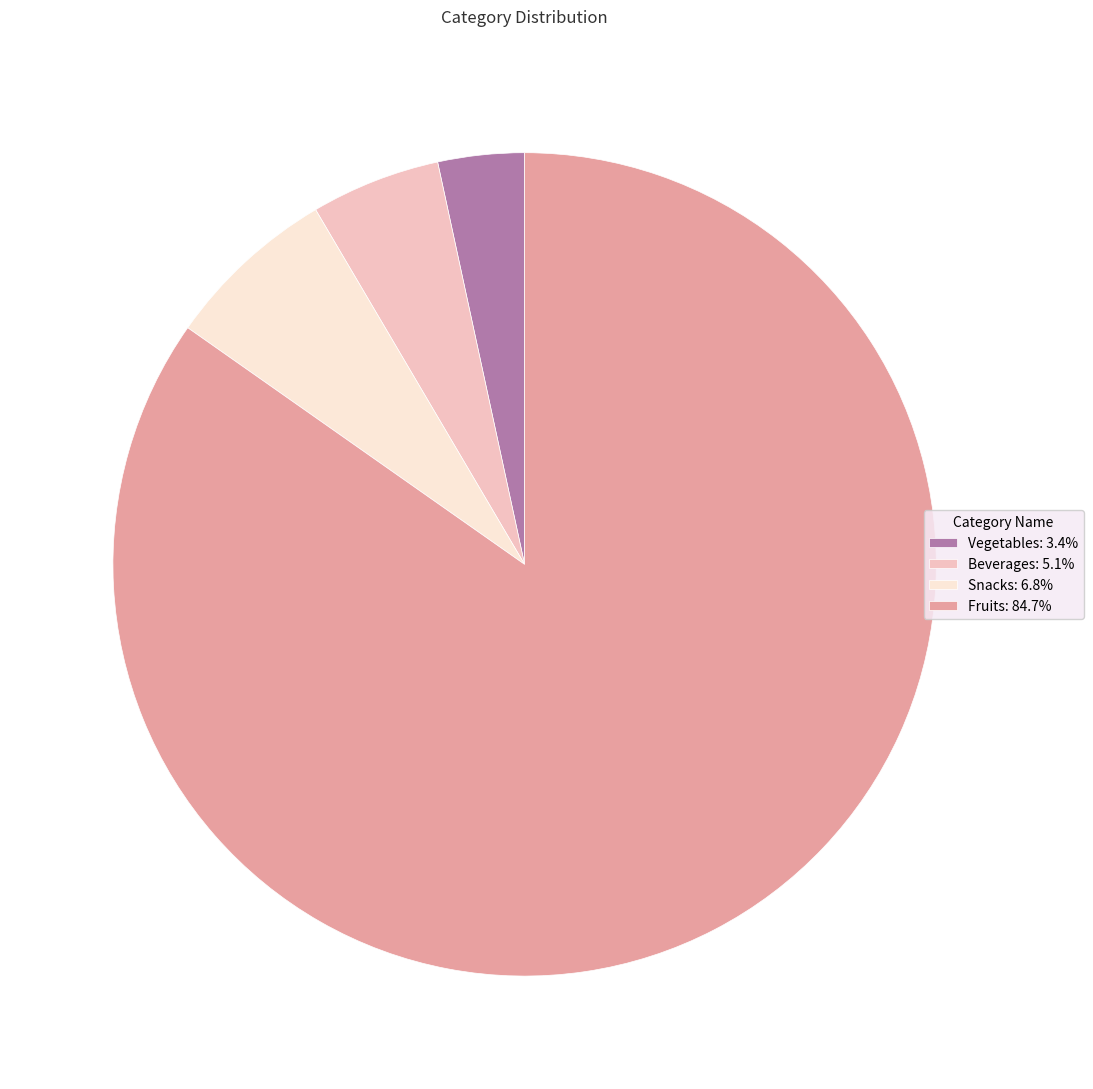

Which slice is the smallest?

Vegetables